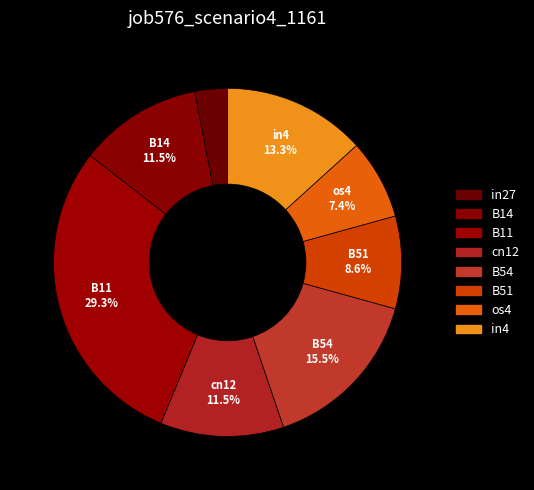

Combined, do os4 and B14 account for over 50%?

No